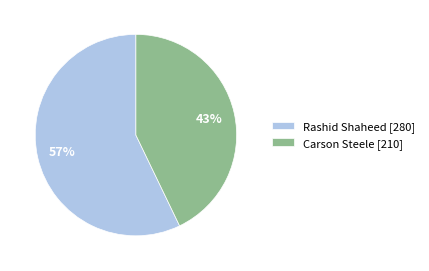

What is the smallest slice in the pie chart?

Carson Steele